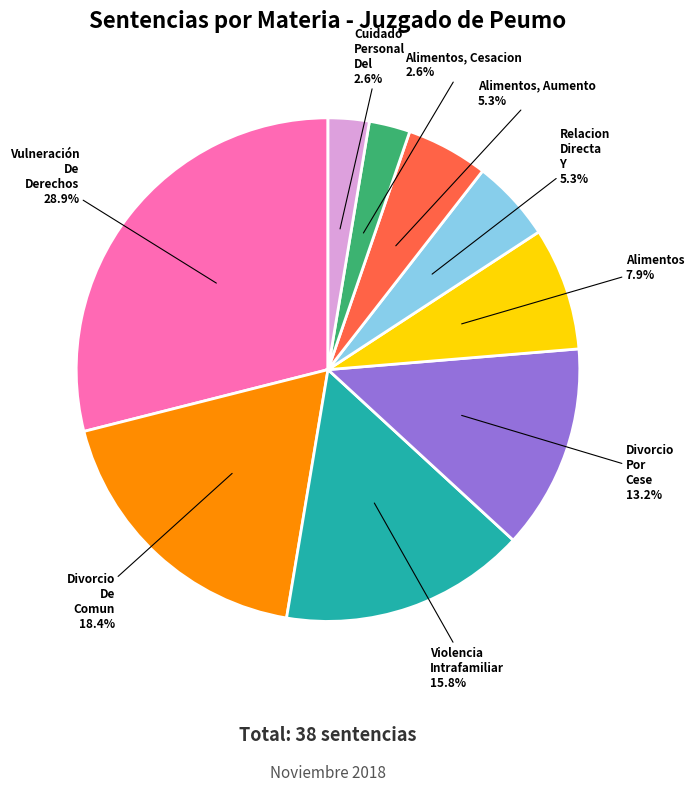

To the nearest percent, what is the average slice percentage?

11%